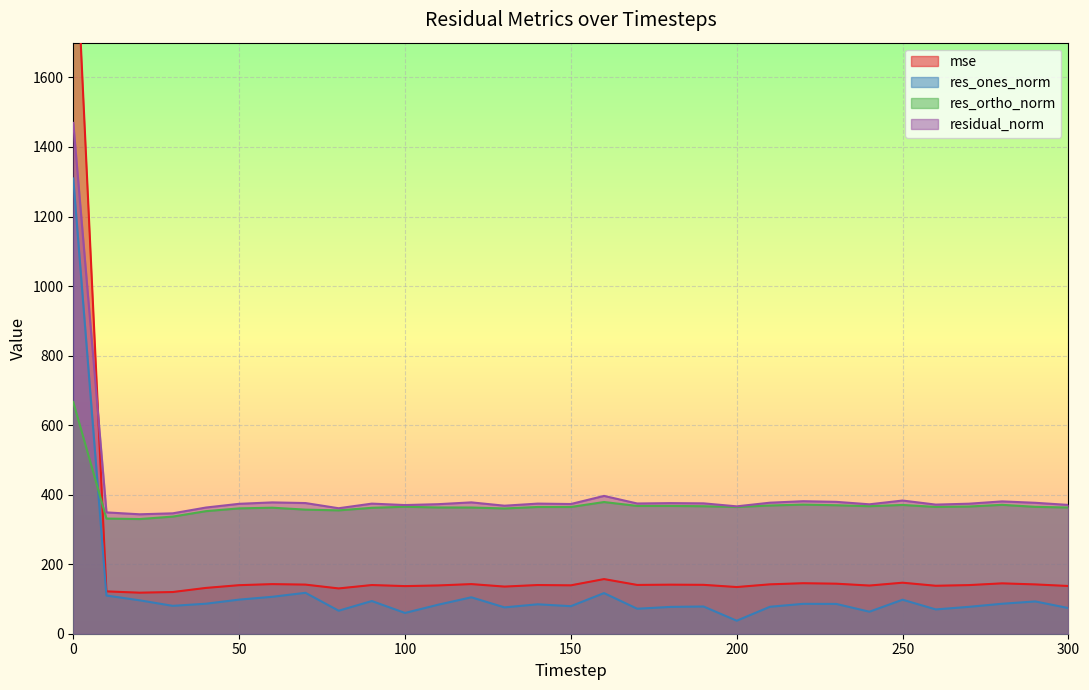

What is the sum of all residual_norm values?

12622.7